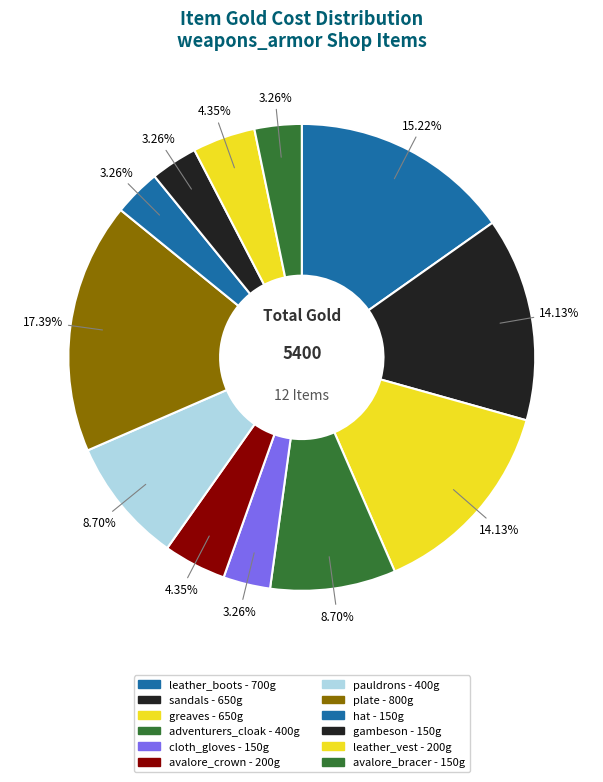

Which category has the smallest portion of the pie?

item_cloth_gloves